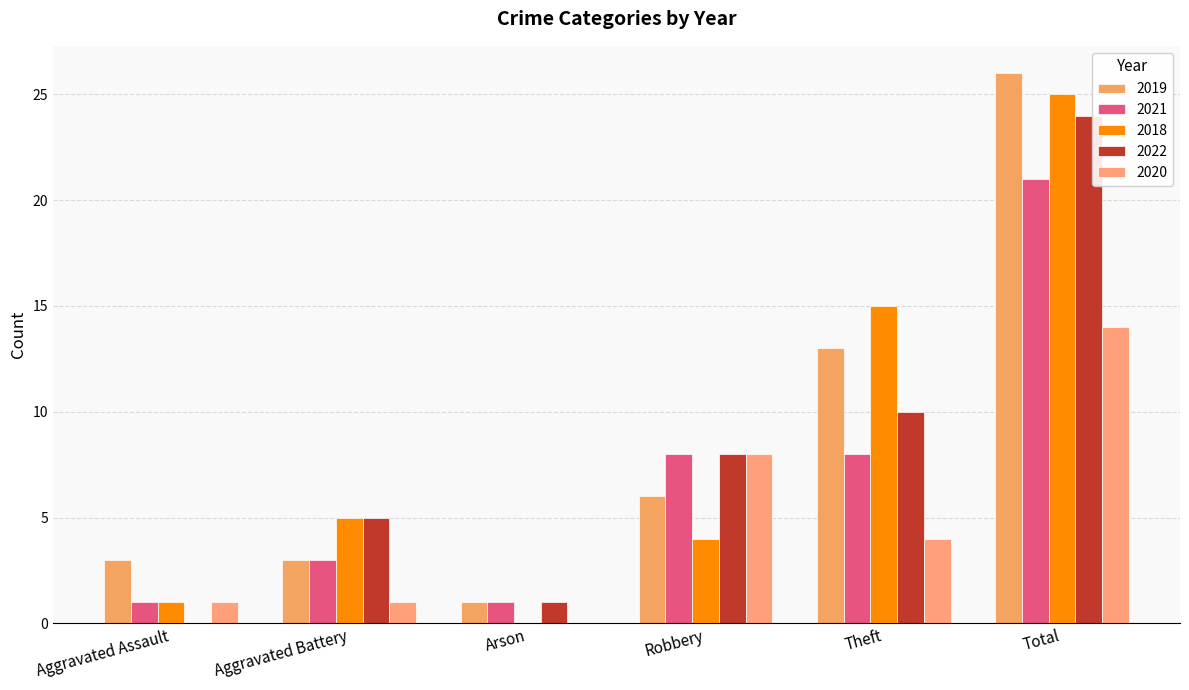

What is the average value of the 2019 series?

9